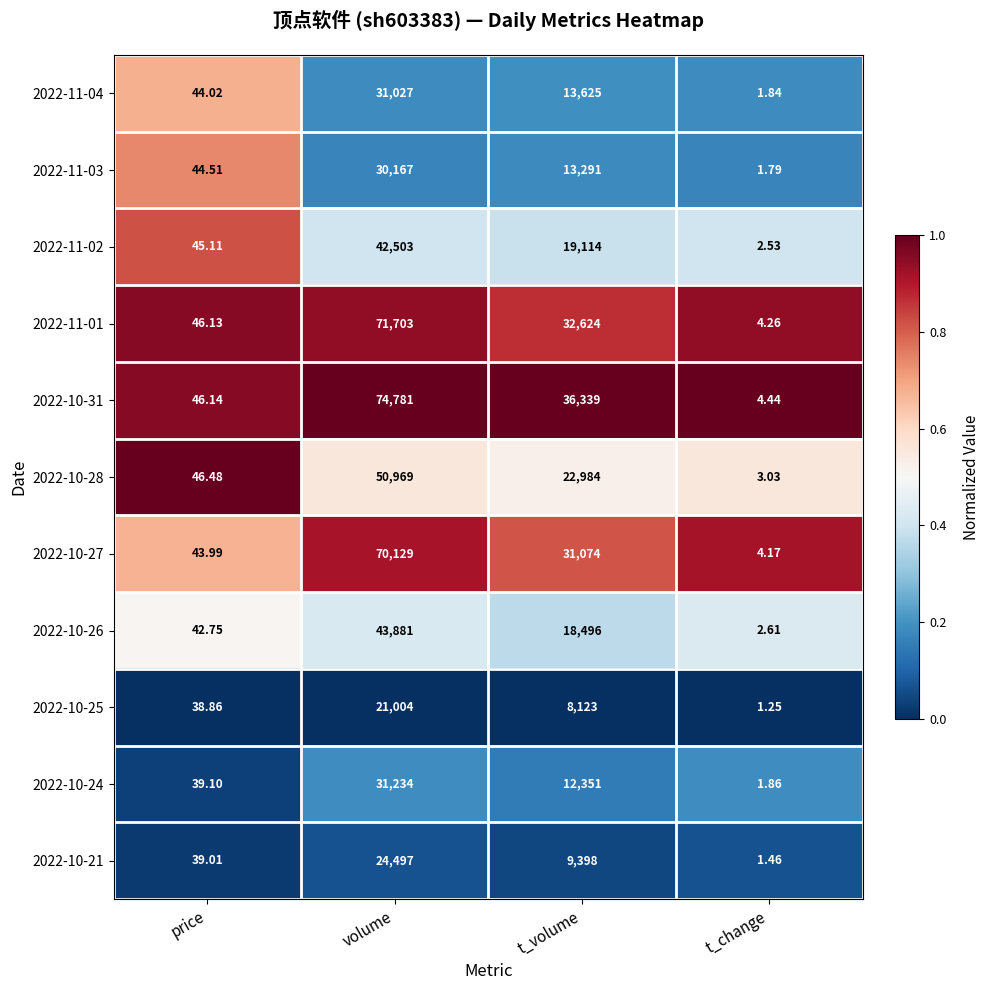

At which label does 2022-11-02 reach its minimum?

t_change